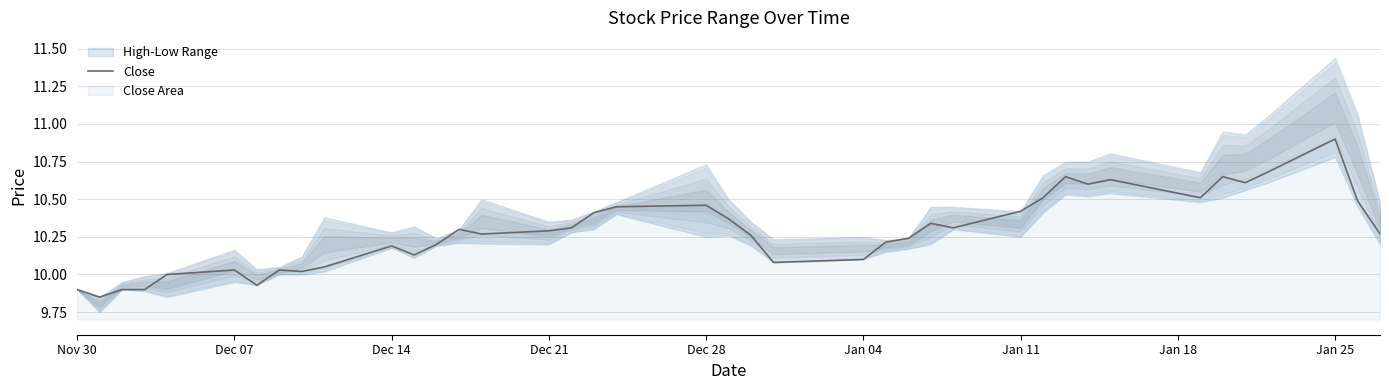

At which label does Close reach its peak?

Jan 25